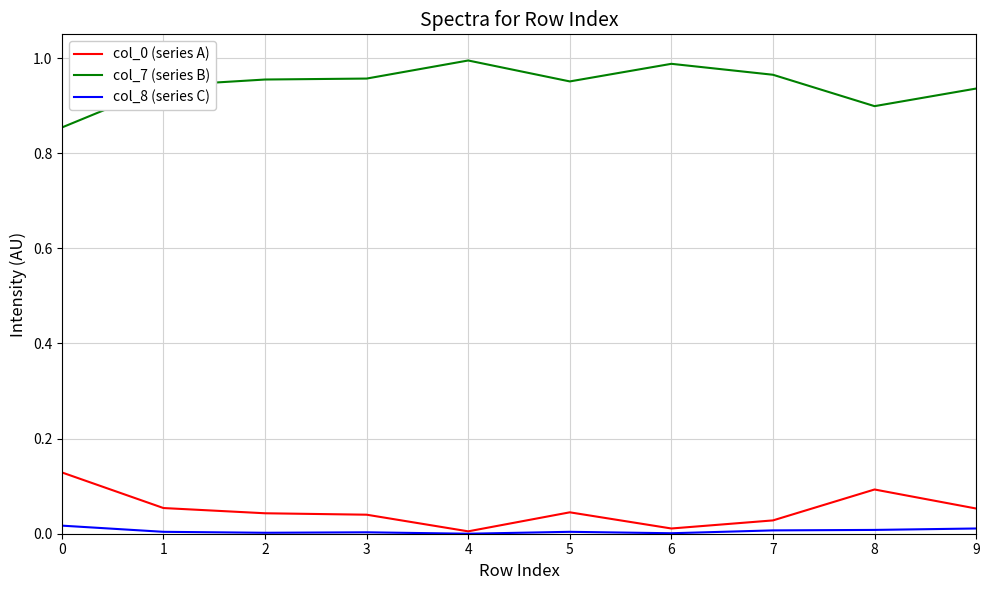

True or false: col_8 (series C) and col_7 (series B) cross at least once.

False